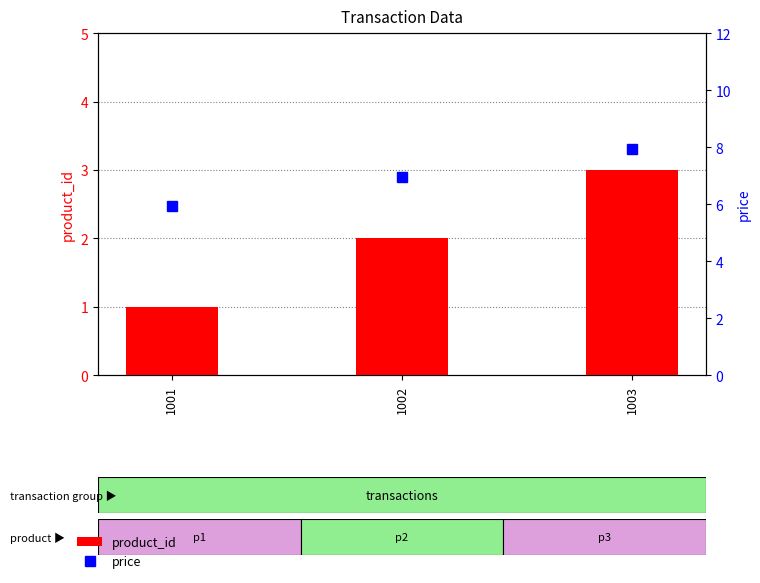

At which label does product_id first exceed 2?

1003